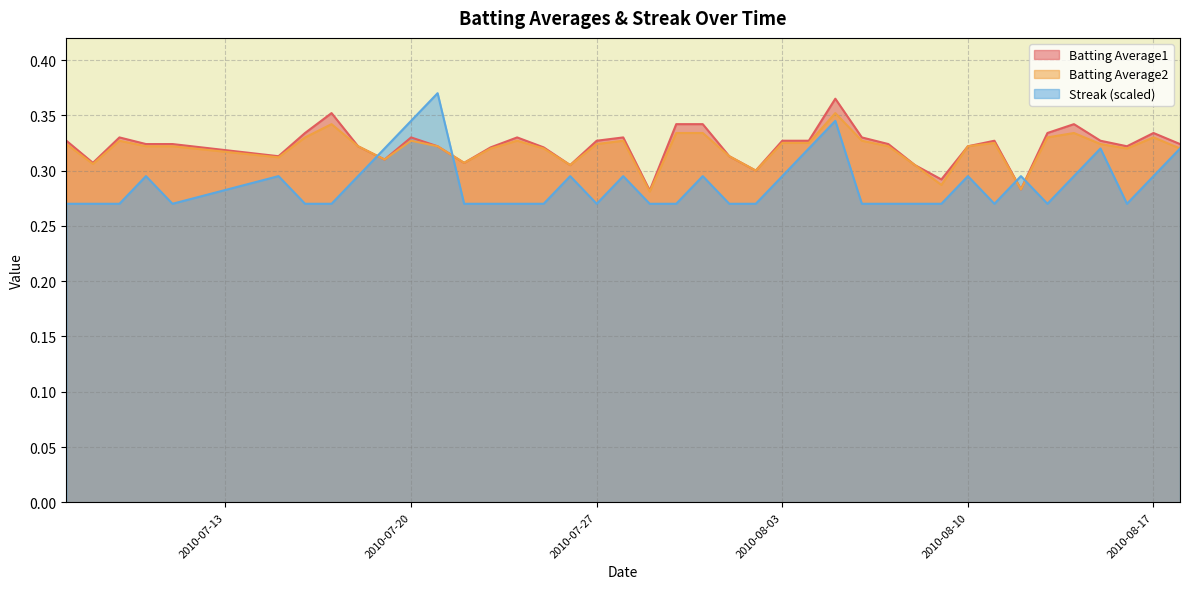

Between which two adjacent categories do Batting Average2 and Streak first intersect?

2010-07-18 and 2010-07-19